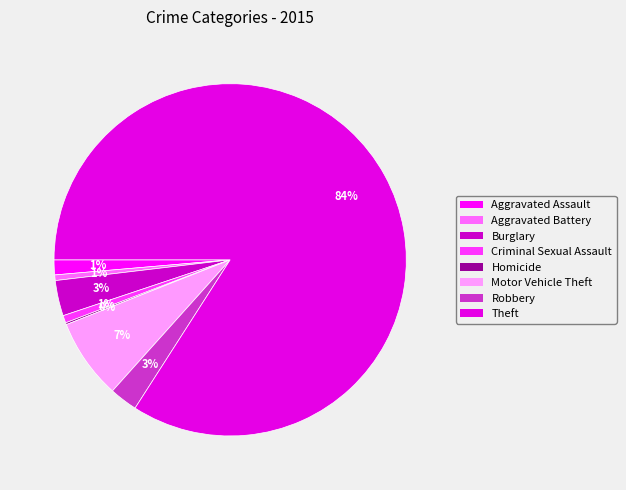

Does Theft account for over 50% of the chart?

Yes